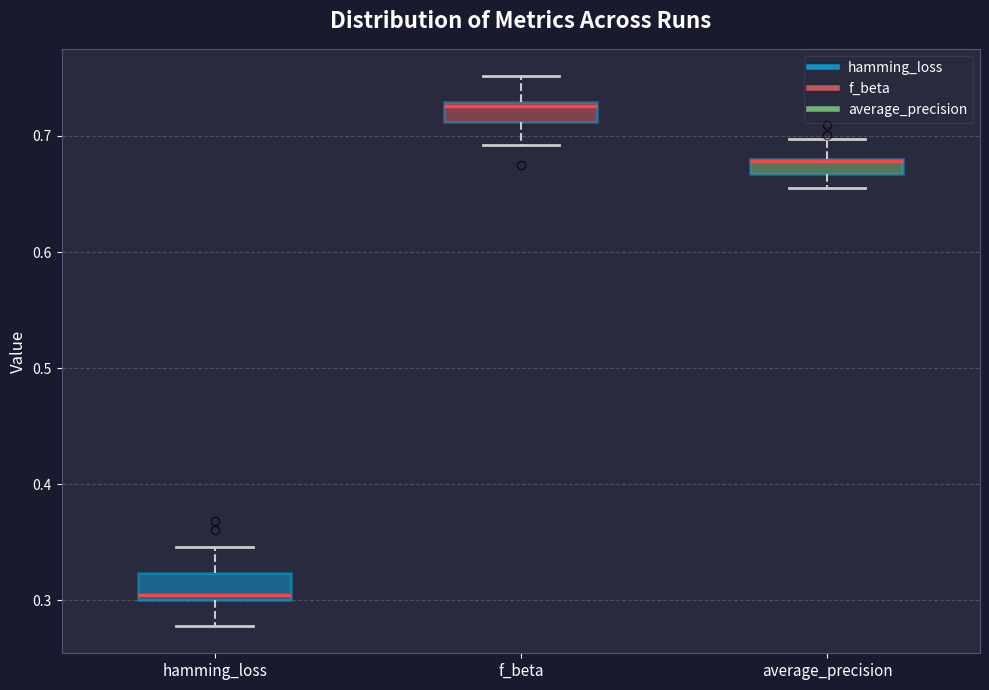

Which box has the highest median line?

f_beta